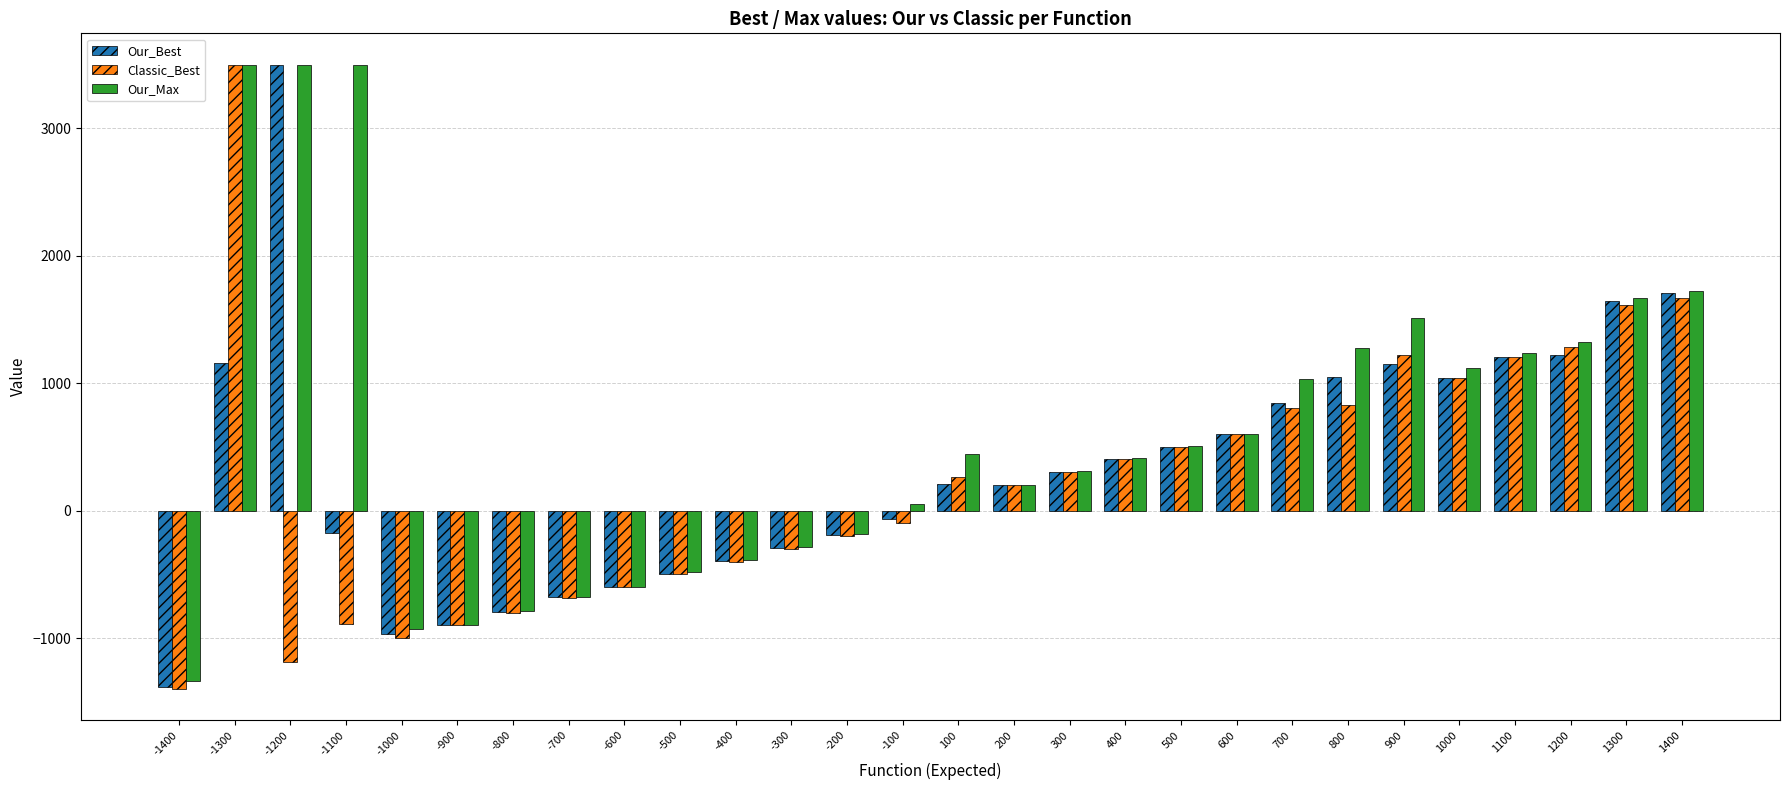

Which series has the largest total across all categories?

Our_Max